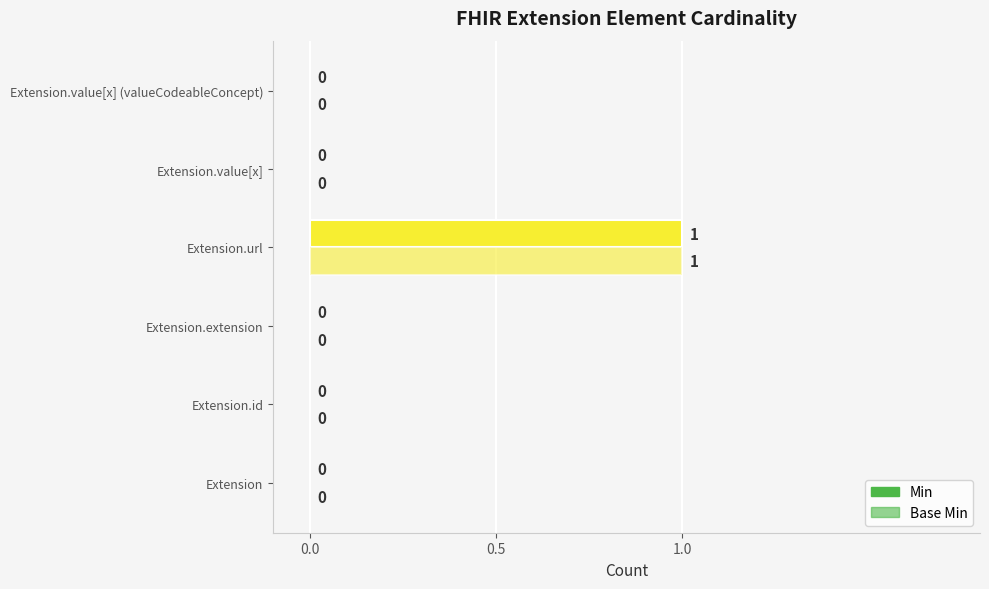

Count the number of categories in the chart.

6